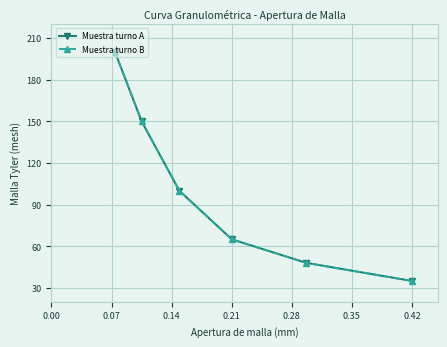

Does the chart display data point markers on the line(s)?

Yes